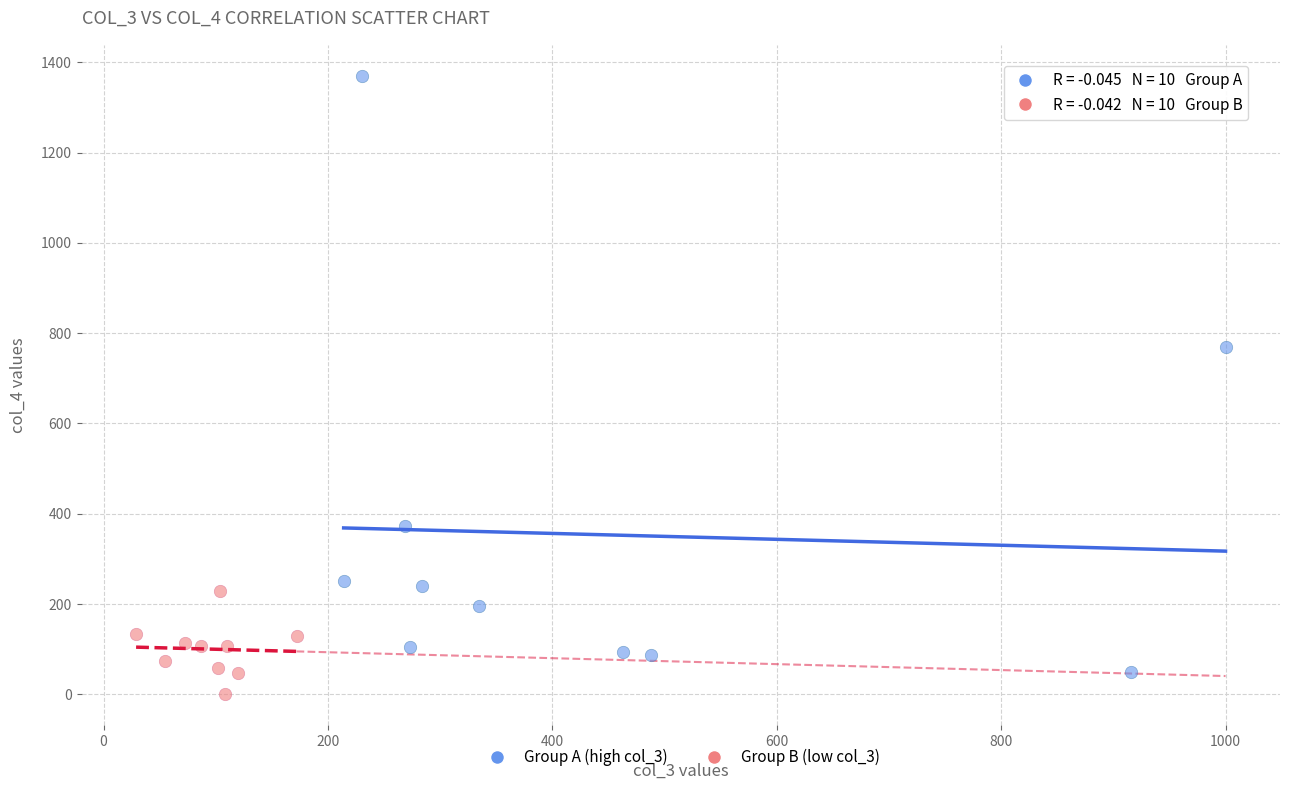

What are all the series names shown in the legend?

Group A (high col_3), Group B (low col_3)